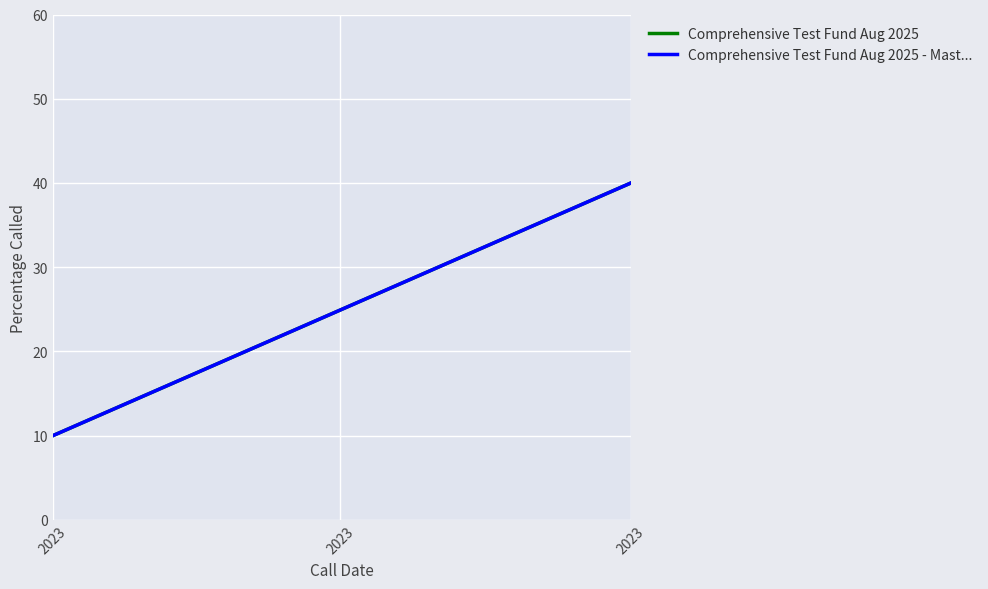

Which category has the lowest value in the Comprehensive Test Fund Aug 2025 series?

2023